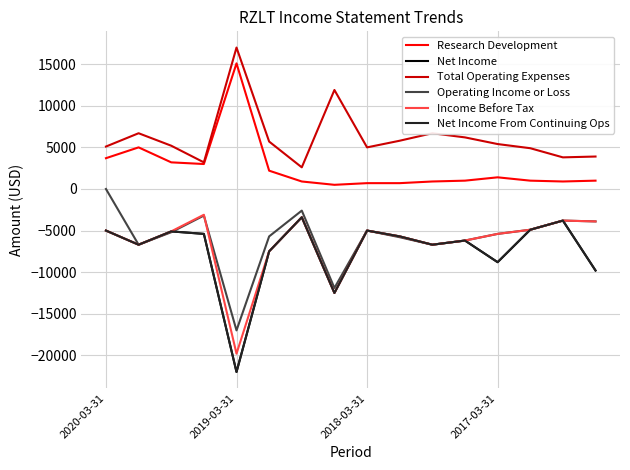

Does the chart have visible grid lines?

Yes